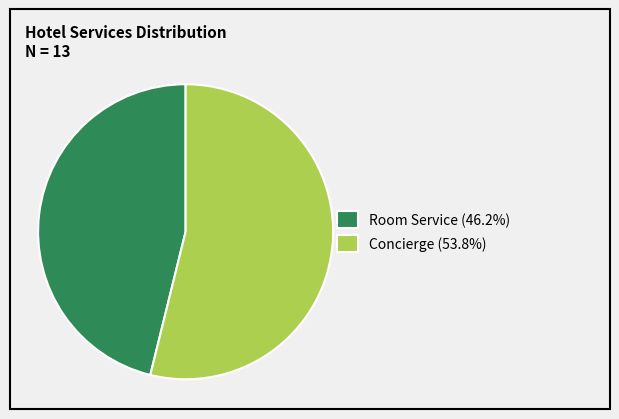

Is Room Service the majority of the pie?

No